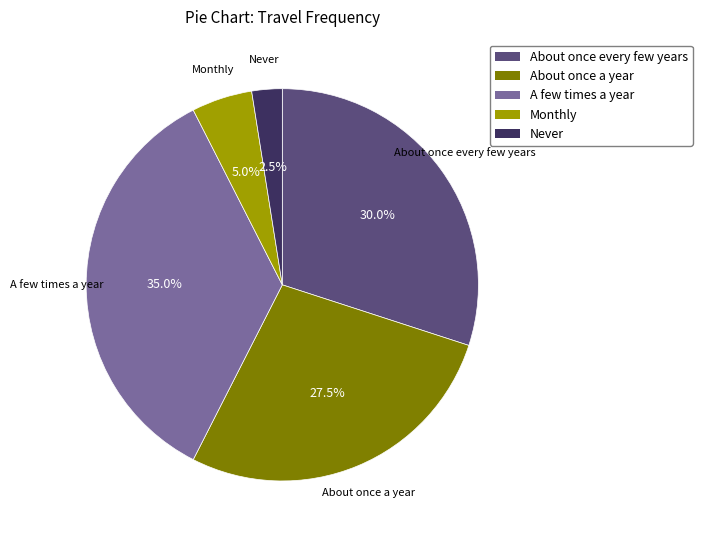

Rank the categories by value from lowest to highest.

Never, Monthly, About once a year, About once every few years, A few times a year